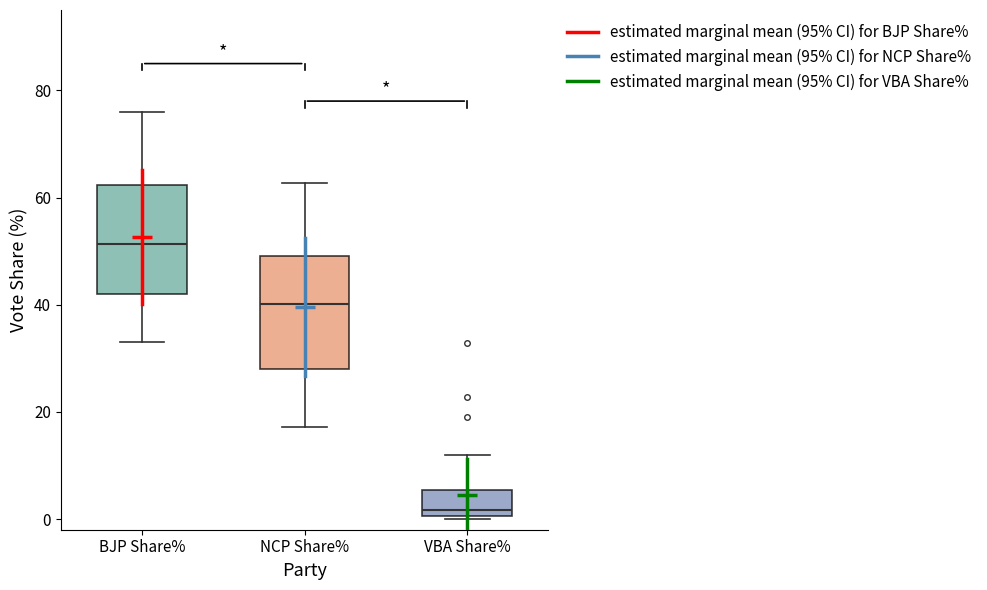

Which box's median line is the lowest?

VBA Share%